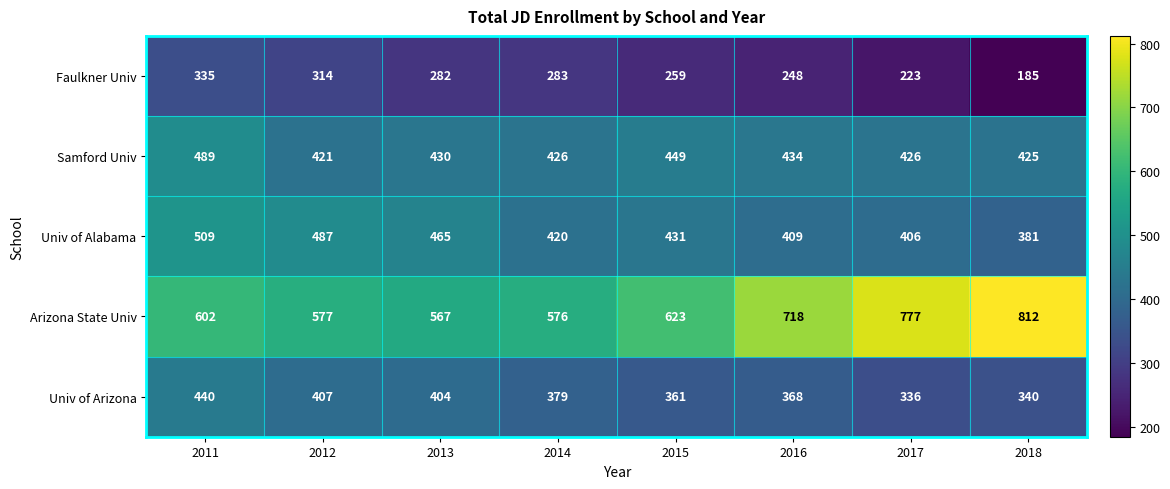

The Samford Univ series shows 119 at 2015. True or false?

False